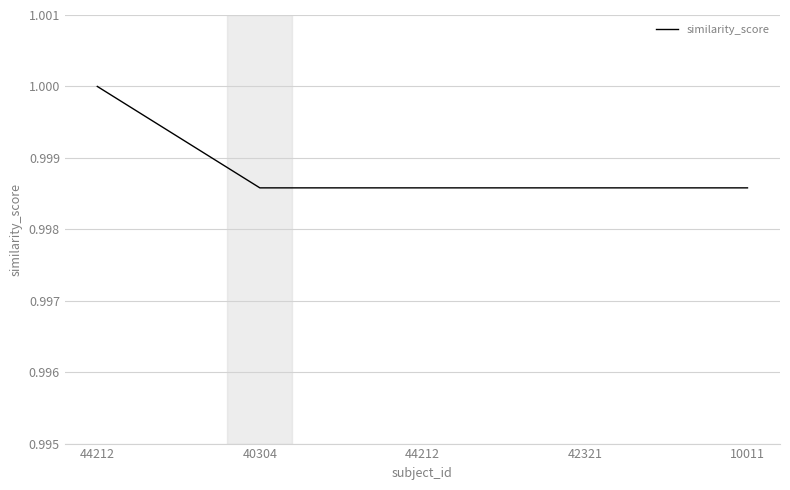

Is this an area chart (filled region under the line)?

No